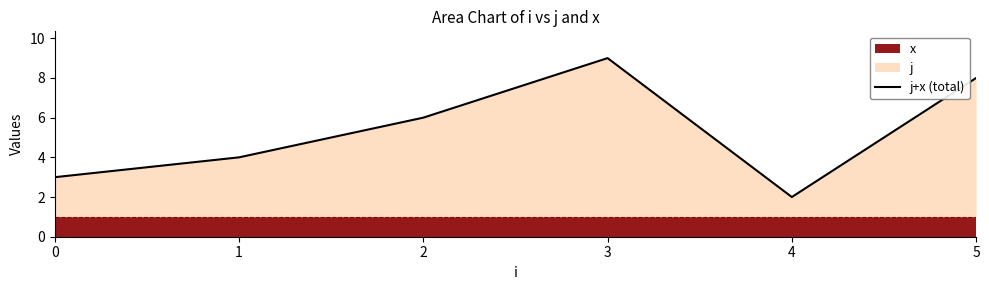

What is the value of the 1st point from the left?

3